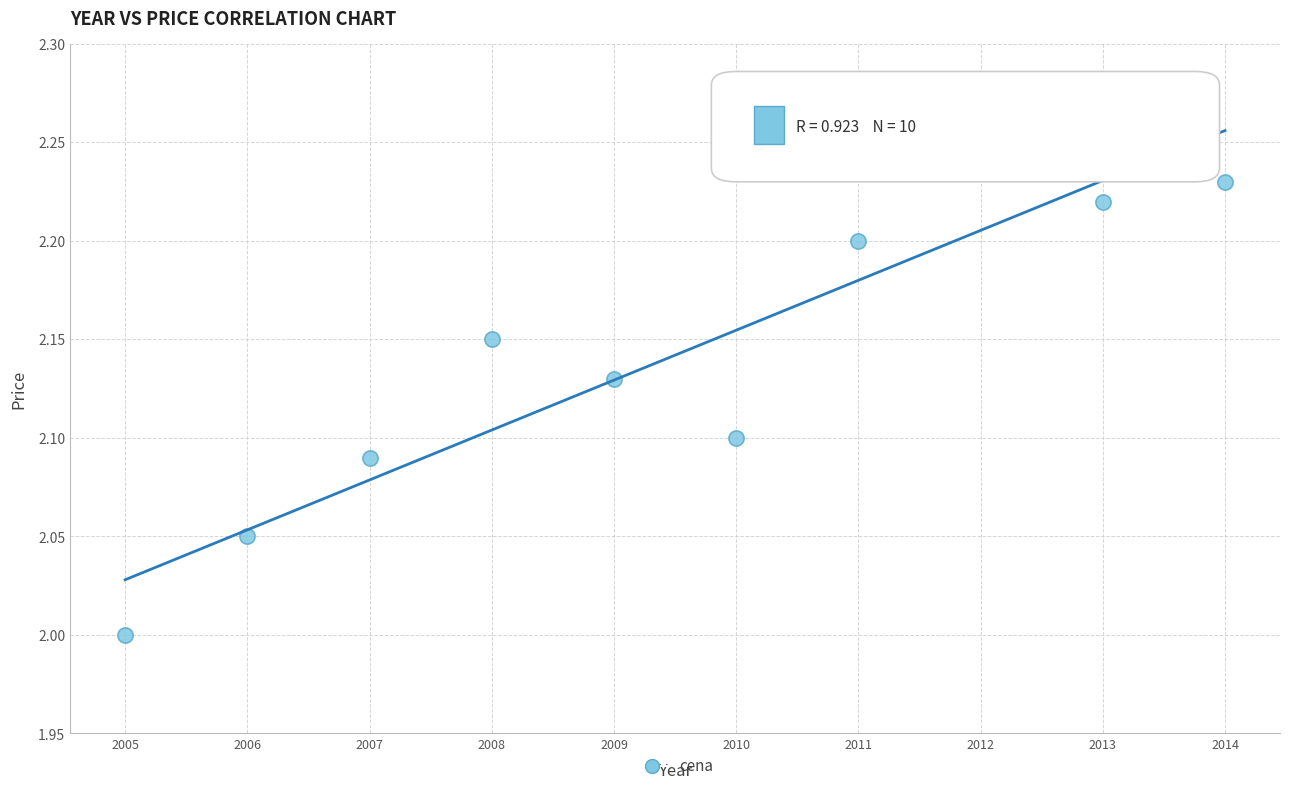

What is the average X value?

2009.5